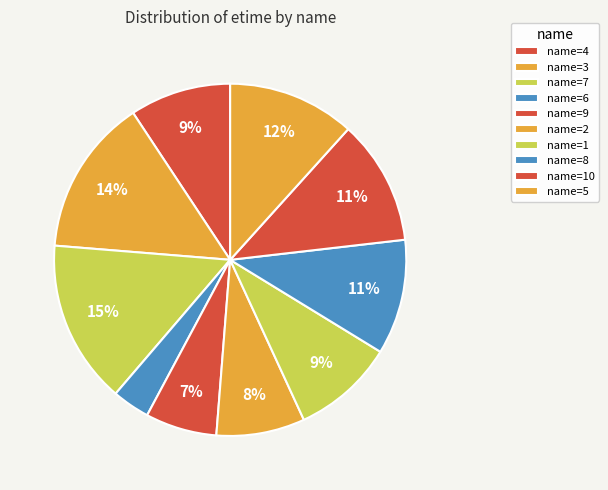

How many segments does this pie chart have?

10